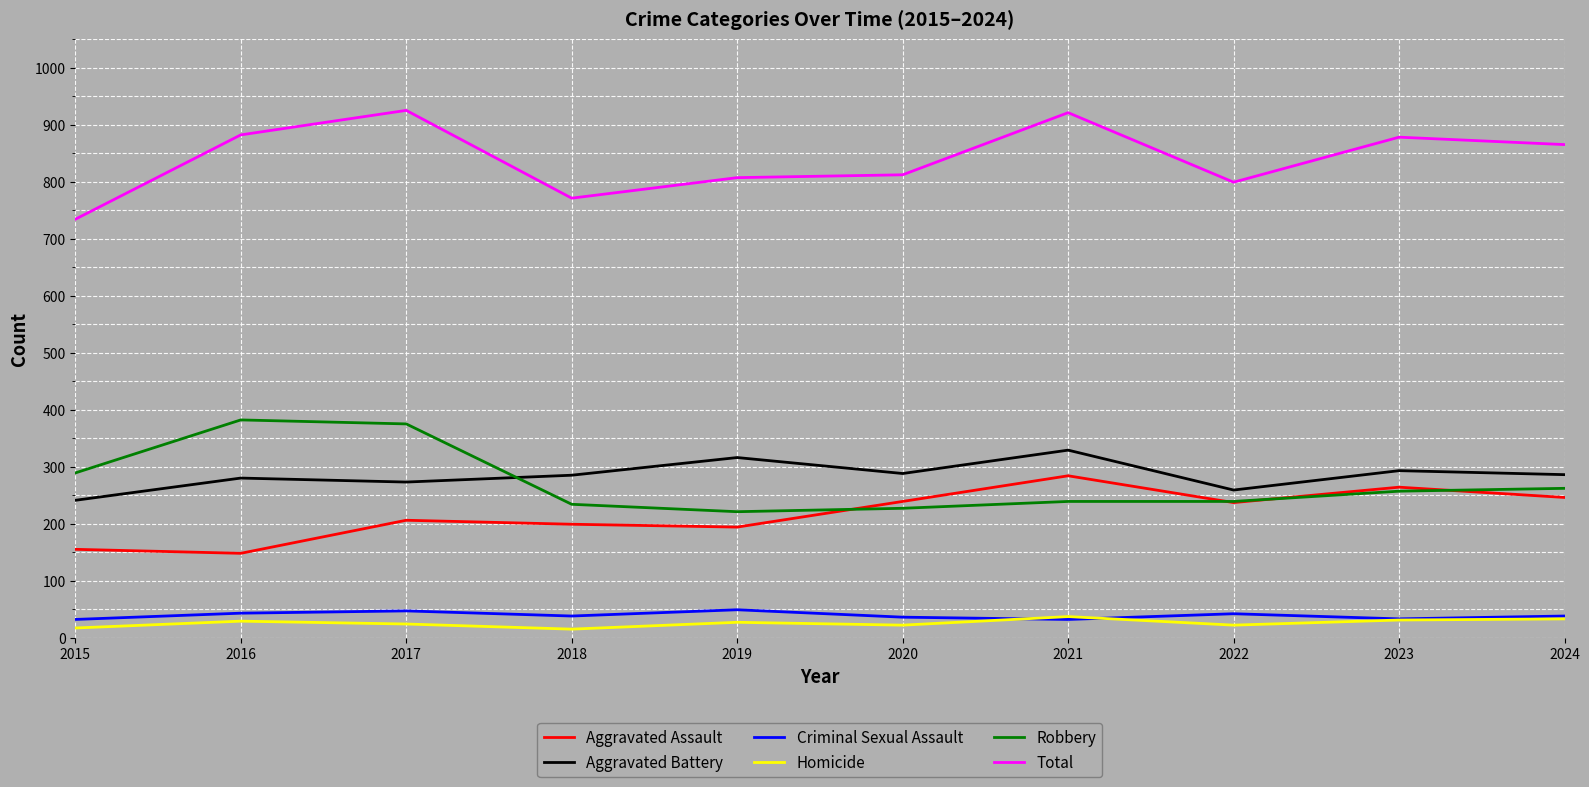

Is it true that Aggravated Battery equals 458 at 2024?

False